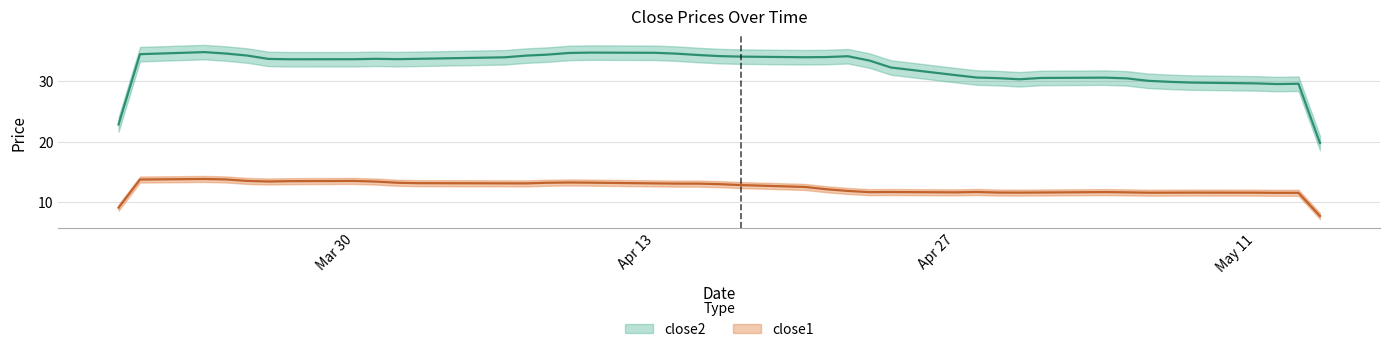

Which series has the largest range (max minus min)?

close2